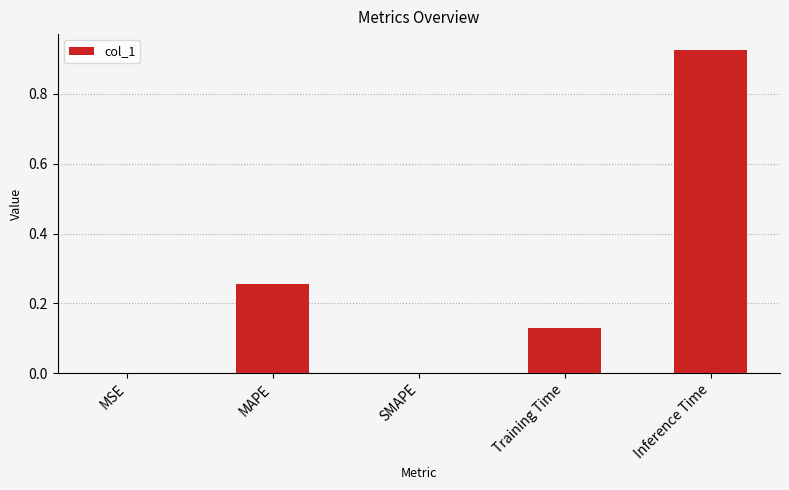

At which category does the chart reach its peak across all series?

Inference Time